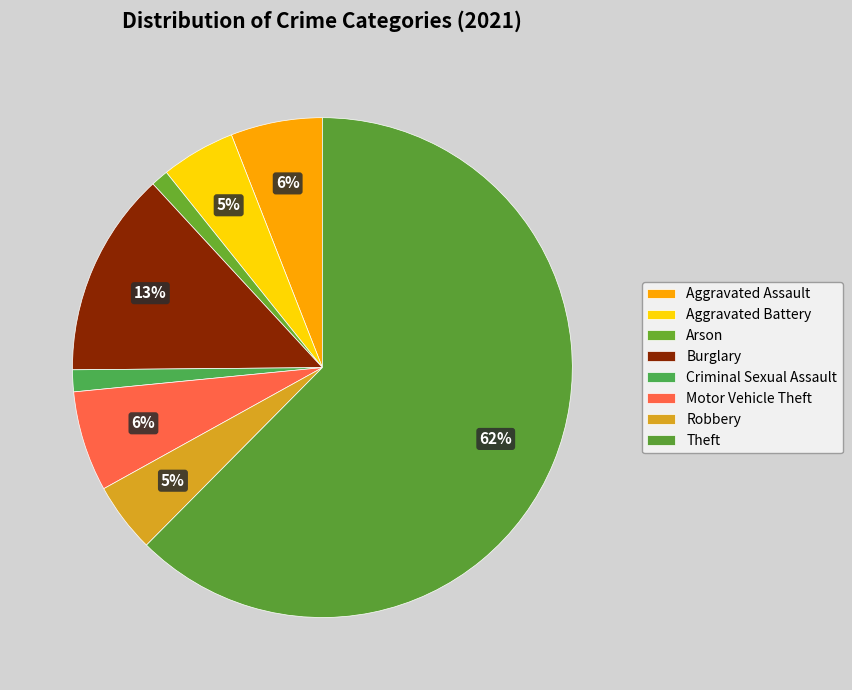

Which has a higher value, Theft or Criminal Sexual Assault?

Theft